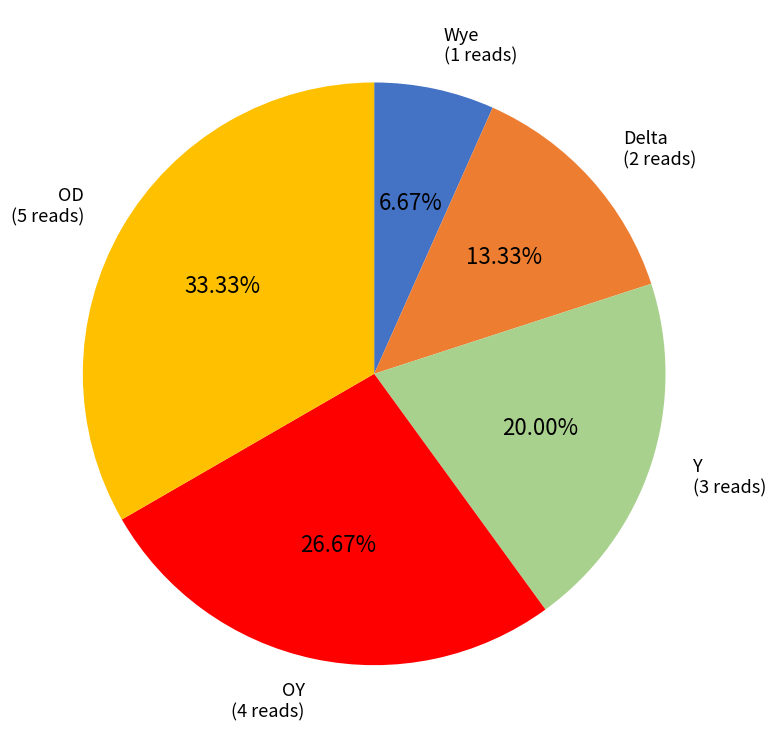

Approximately how many times larger is the value at OD compared to Wye?

5.0